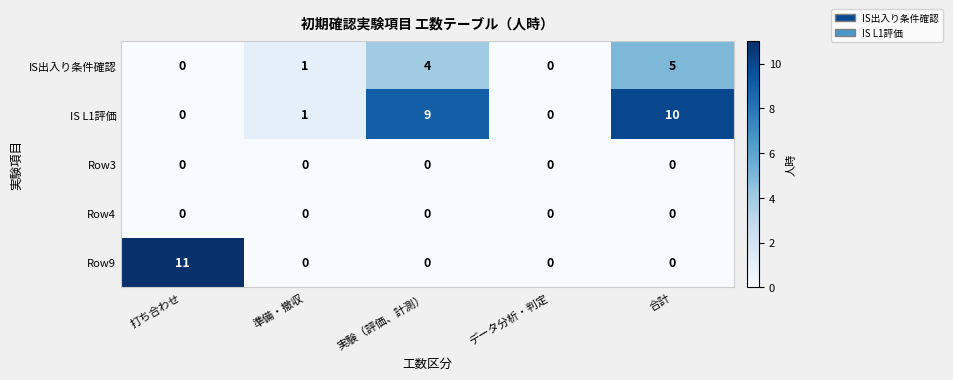

At which label does IS出入り条件確認 reach its peak?

合計